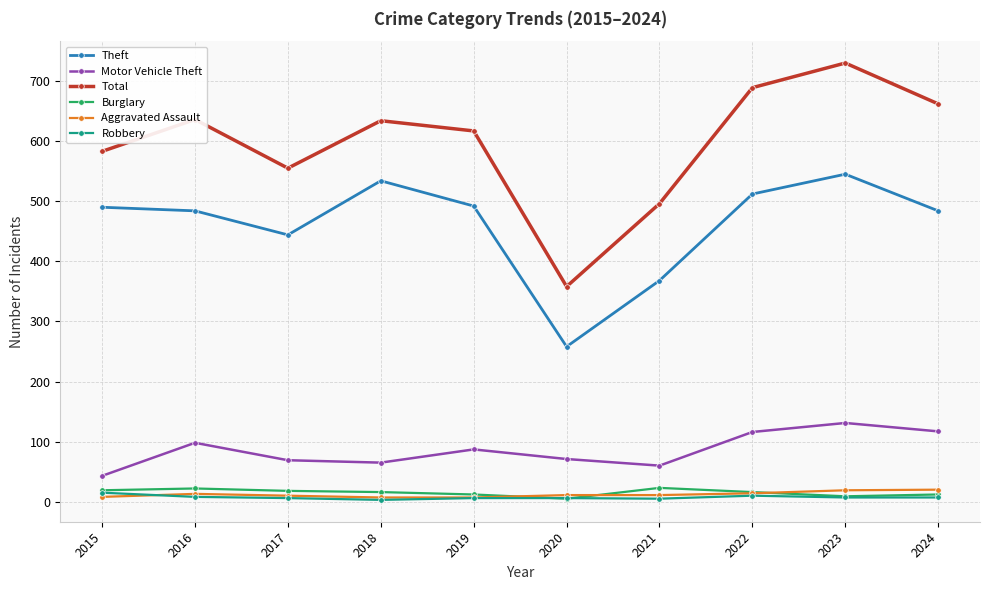

True or false: Motor Vehicle Theft has more than 1 points higher than both neighbors.

True